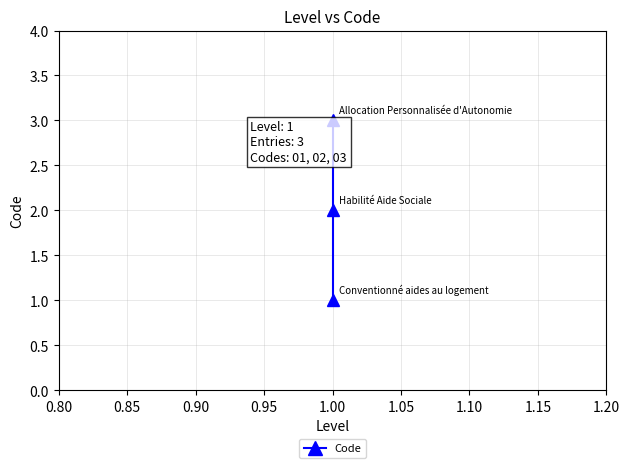

What is the difference between the maximum and second lowest values?

1